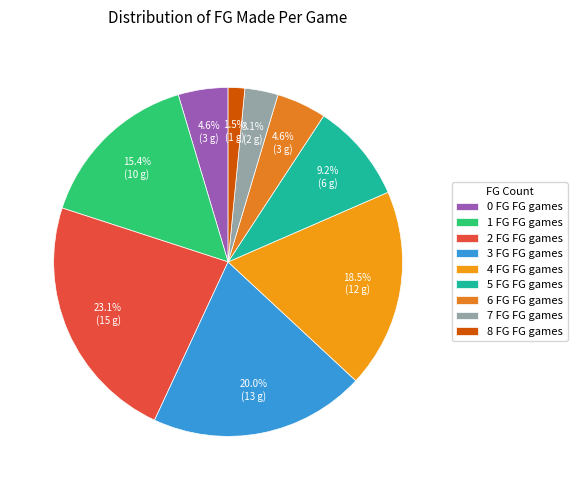

Combined, what portion of the pie is 0 FG and 6 FG?

9.2%